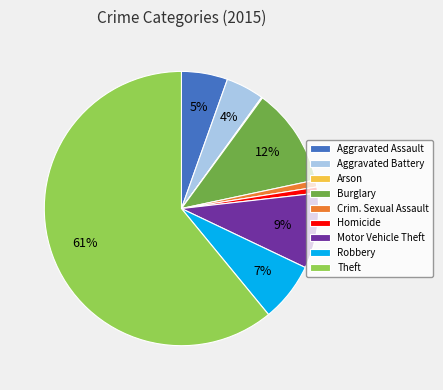

Is it true that Robbery is 7% of the pie?

True